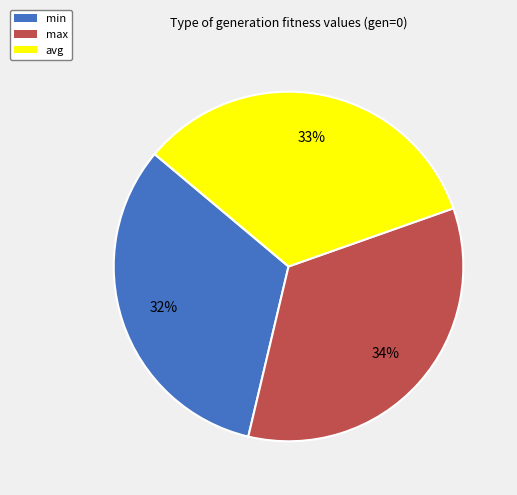

Which has a higher value, max or avg?

max